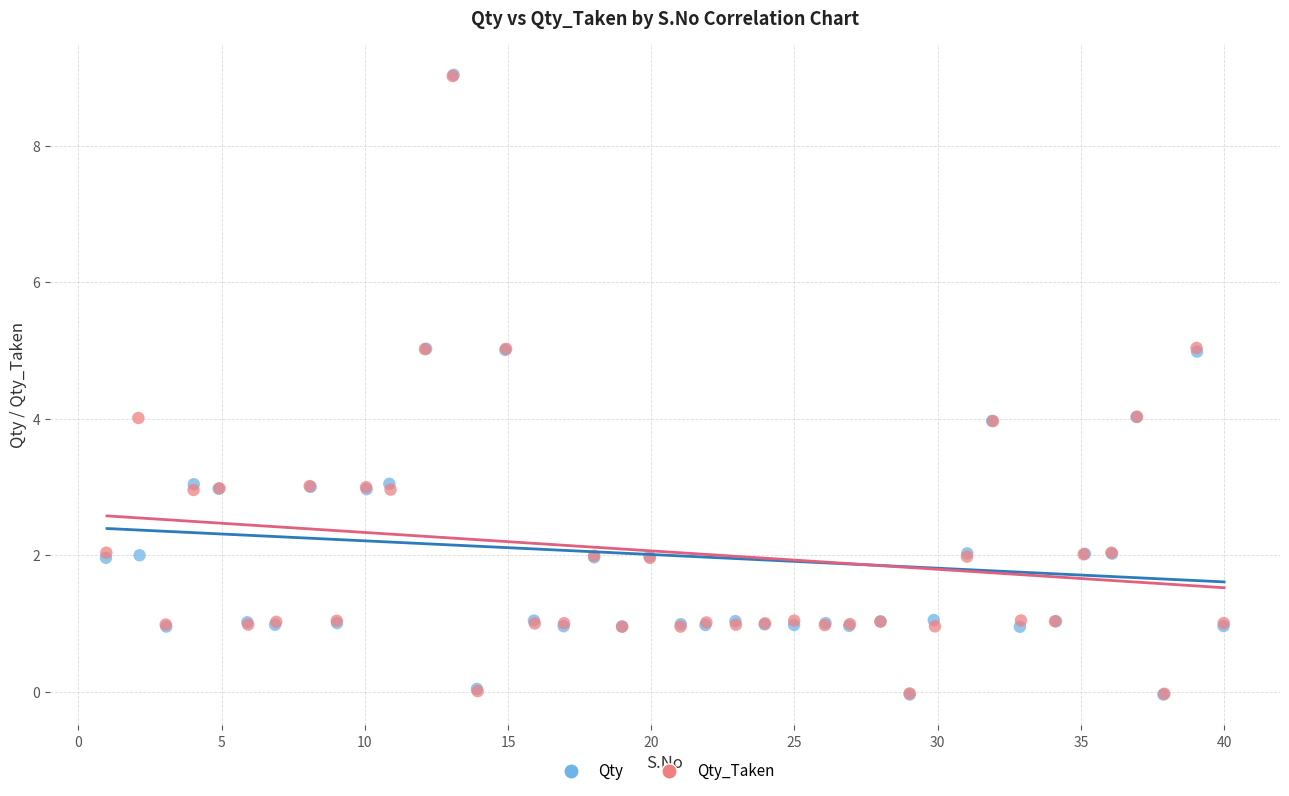

Which series has the largest Y range (max minus min)?

Qty